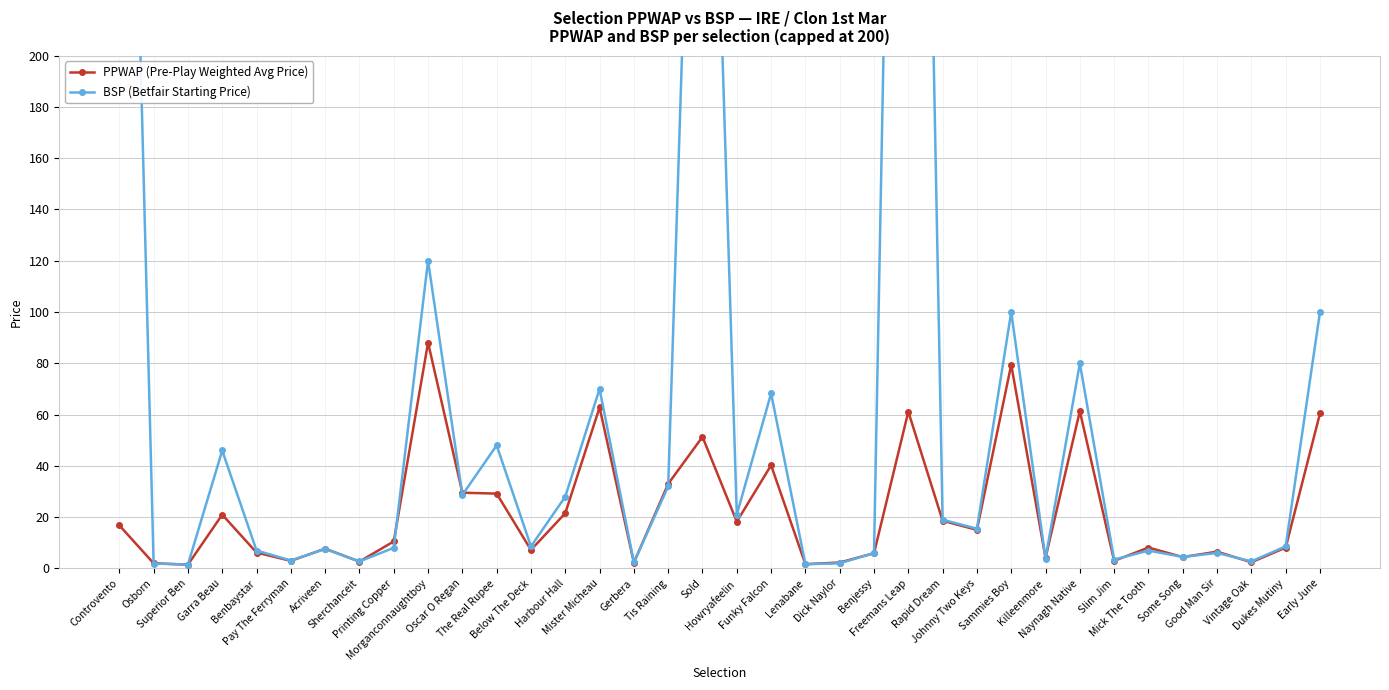

How many lines are shown in the chart?

2